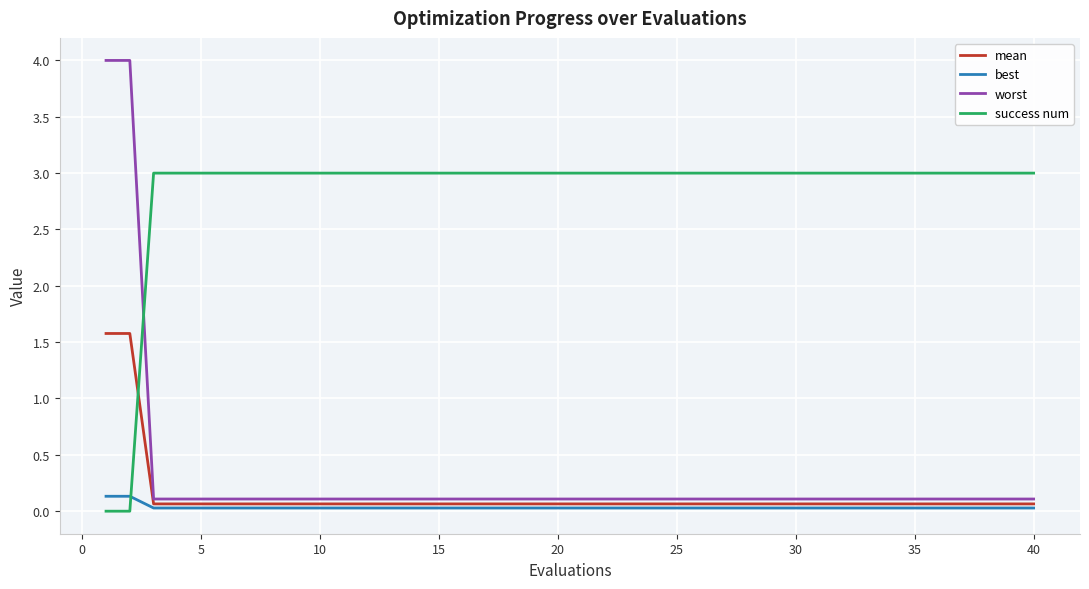

What is the difference between the maximum and second lowest values in the success num series?

3.0